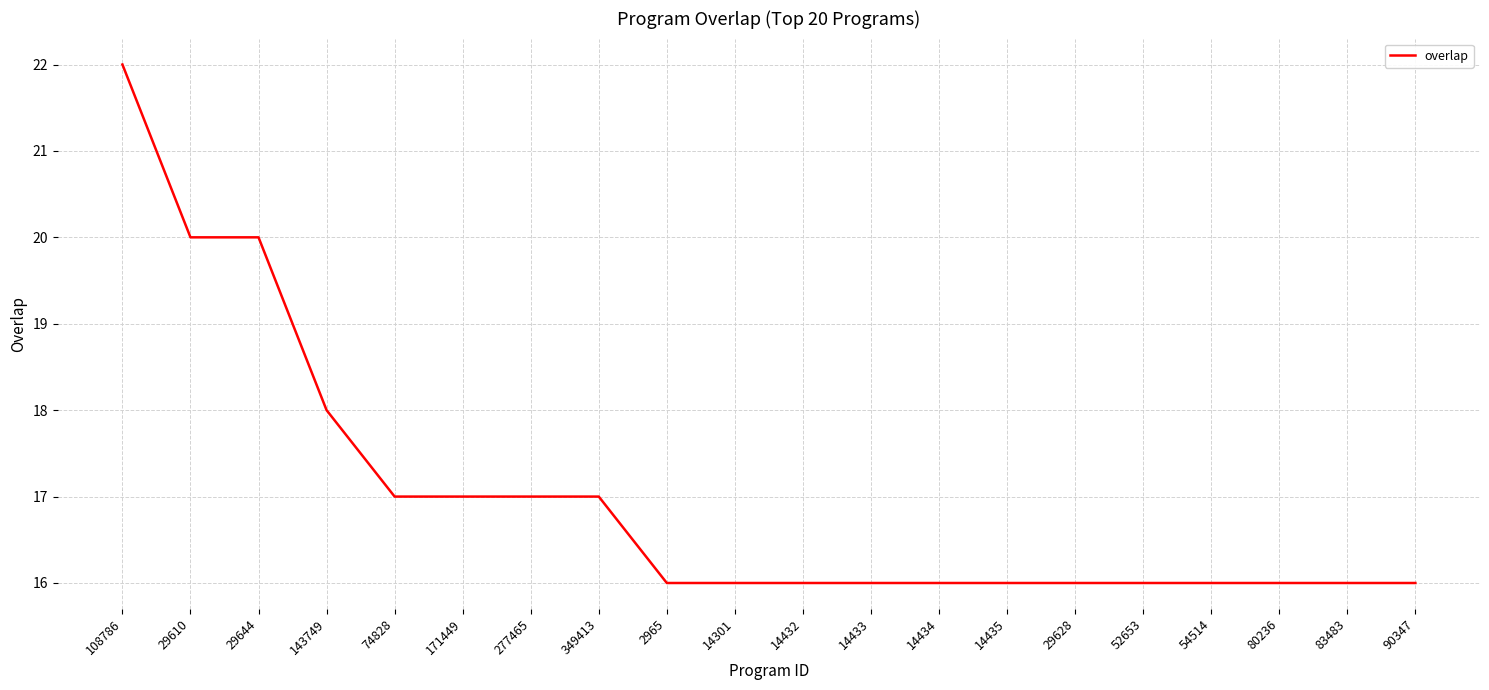

Reading right to left, transcribe all the data shown in this chart.

90347=16	83483=16	80236=16	54514=16	52653=16	29628=16	14435=16	14434=16	14433=16	14432=16	14301=16	2965=16	349413=17	277465=17	171449=17	74828=17	143749=18	29644=20	29610=20	108786=22